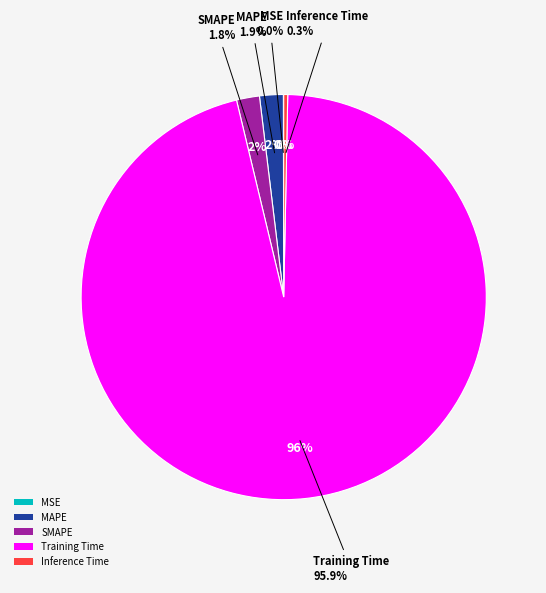

Which category has the biggest portion of the pie?

Training Time